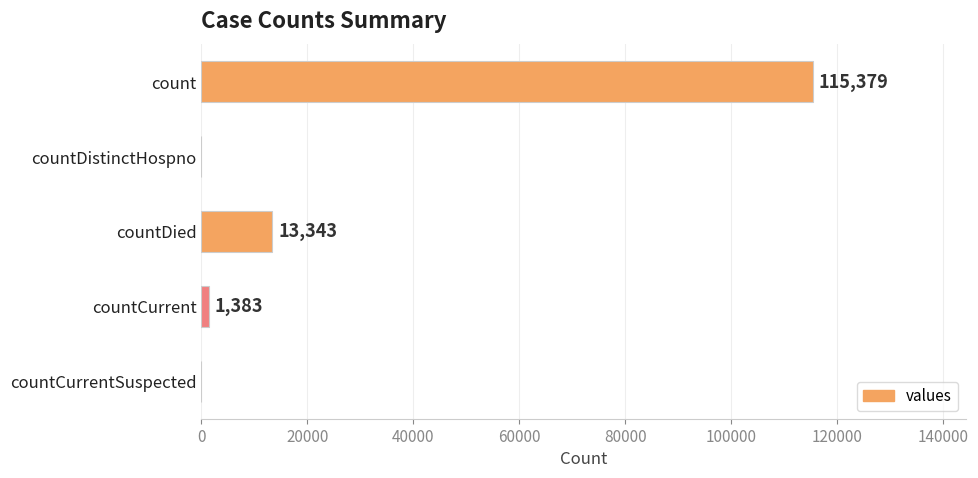

What is the change in value from countDied to countCurrentSuspected?

-13343